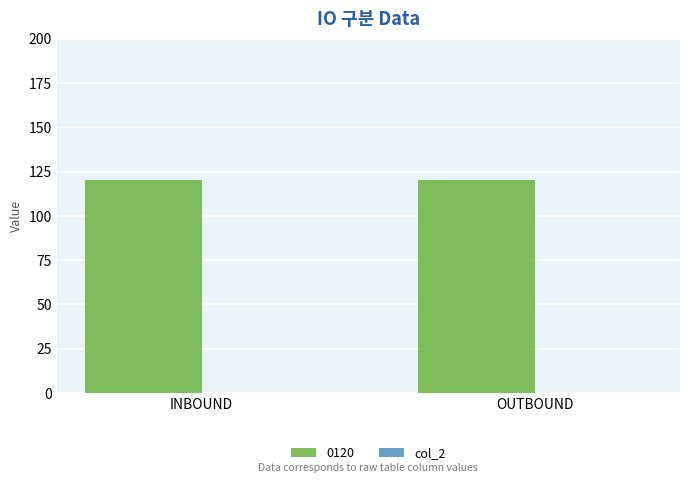

How many series are shown in this chart?

2